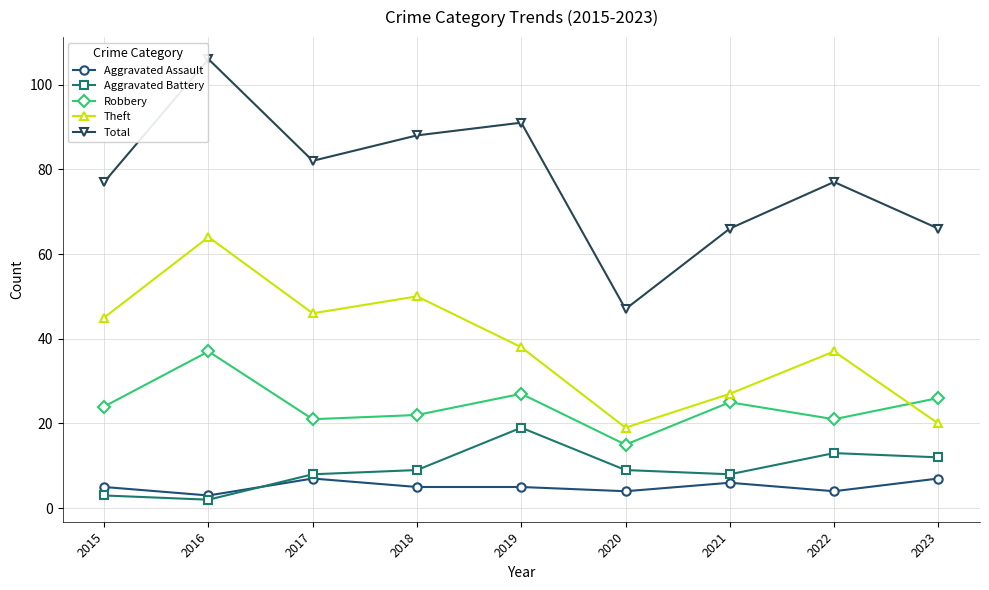

At which category is the sum across all series the highest?

2016